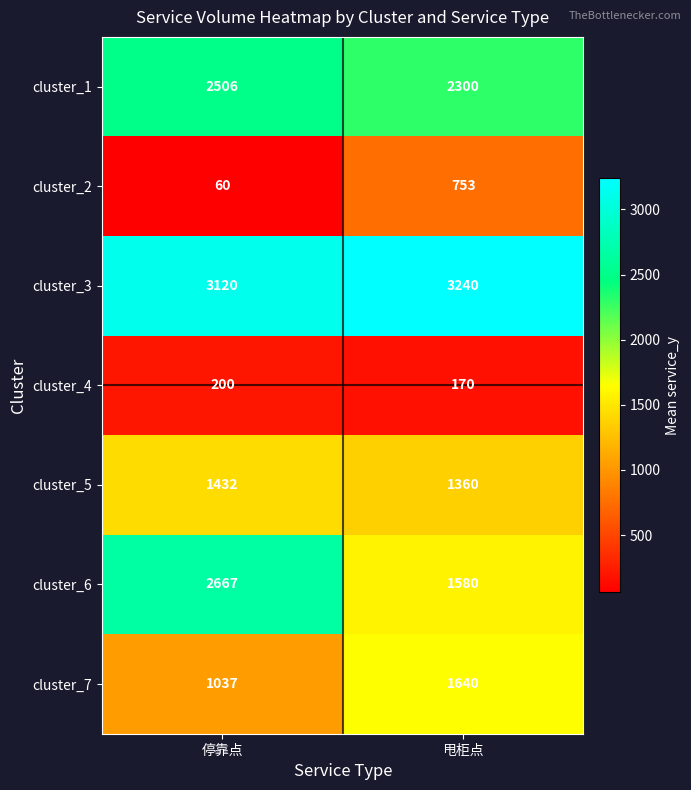

What is the total value across all series at 停靠点?

11022